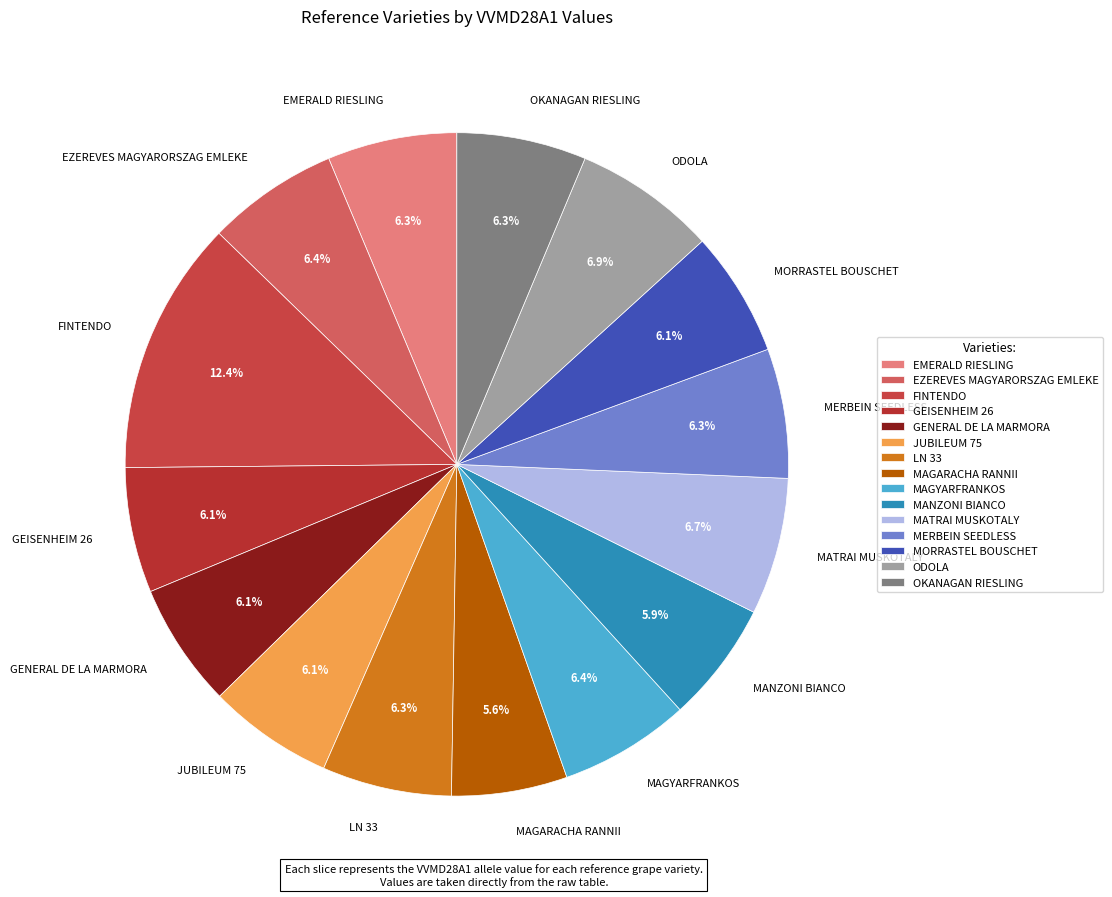

Which slice is the largest?

FINTENDO